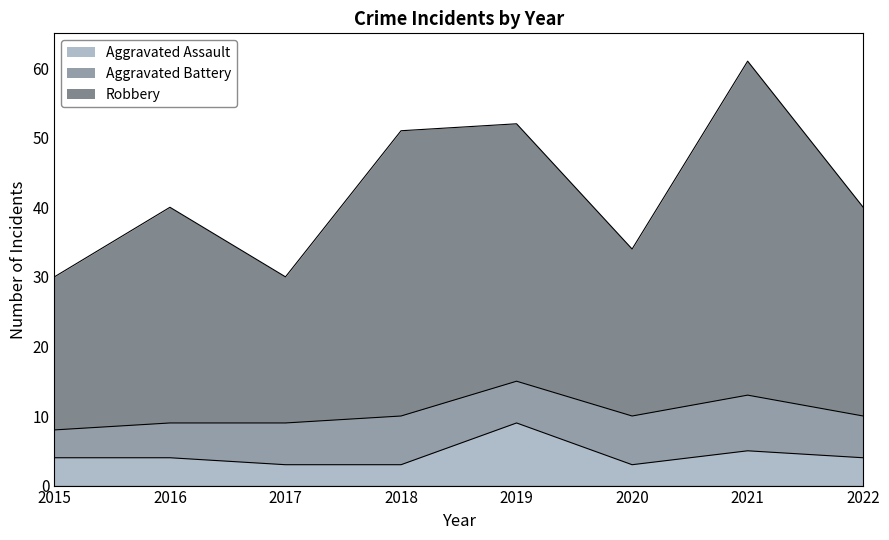

At which category does Aggravated Assault reach its first local valley?

2020